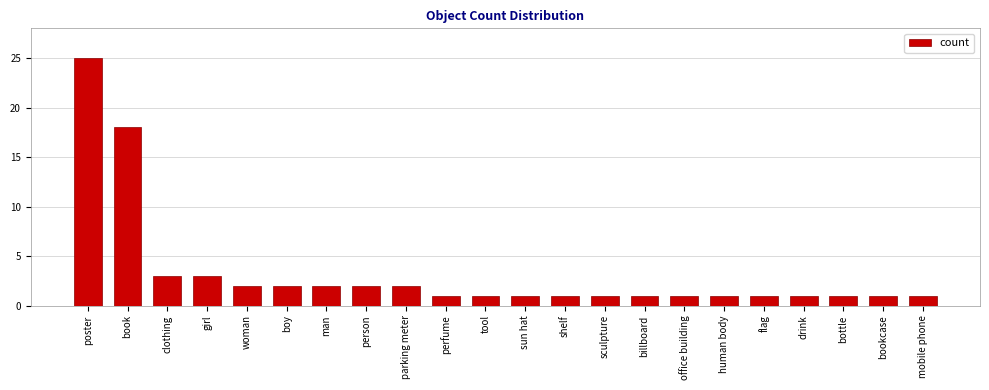

What is the average value?

3